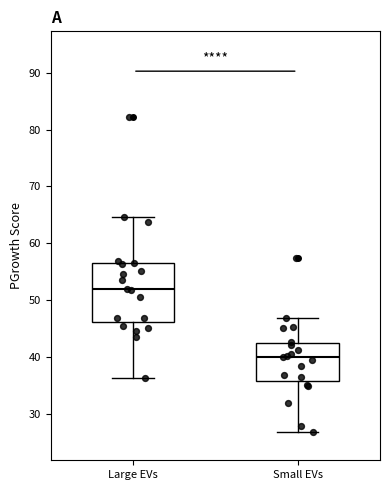

Reading left to right, transcribe this box plot: for each box, give where its median line is, the range the box spans, and where its two whiskers end, as read against the y-axis. The values are not printed on the chart, so give them approximately, as read against the axis.

Large EVs: median 52, box 46 to 56, whiskers 36 to 65
Small EVs: median 40, box 36 to 42, whiskers 27 to 47